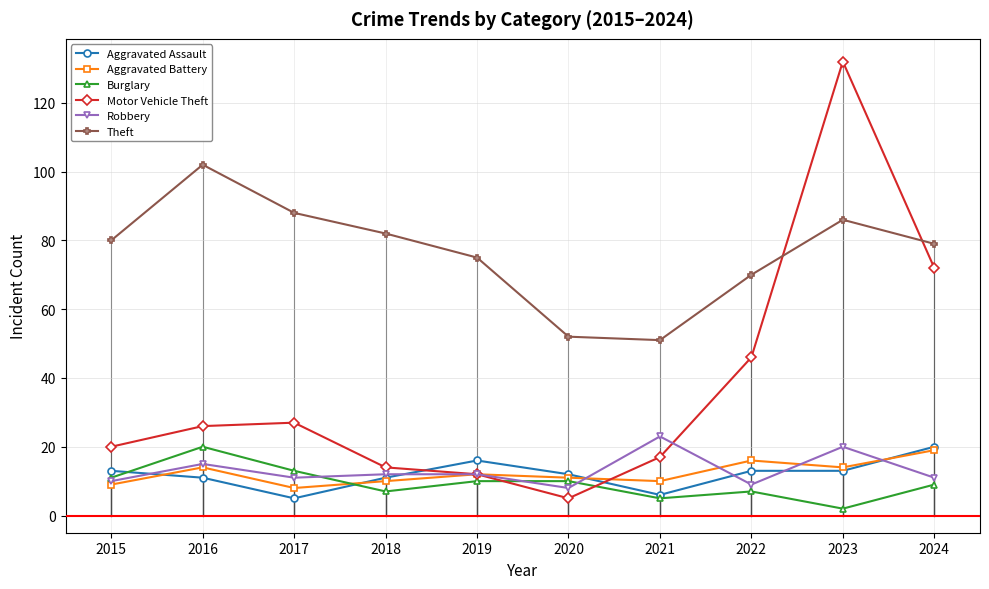

Which category has the lowest value in the Burglary series?

2023